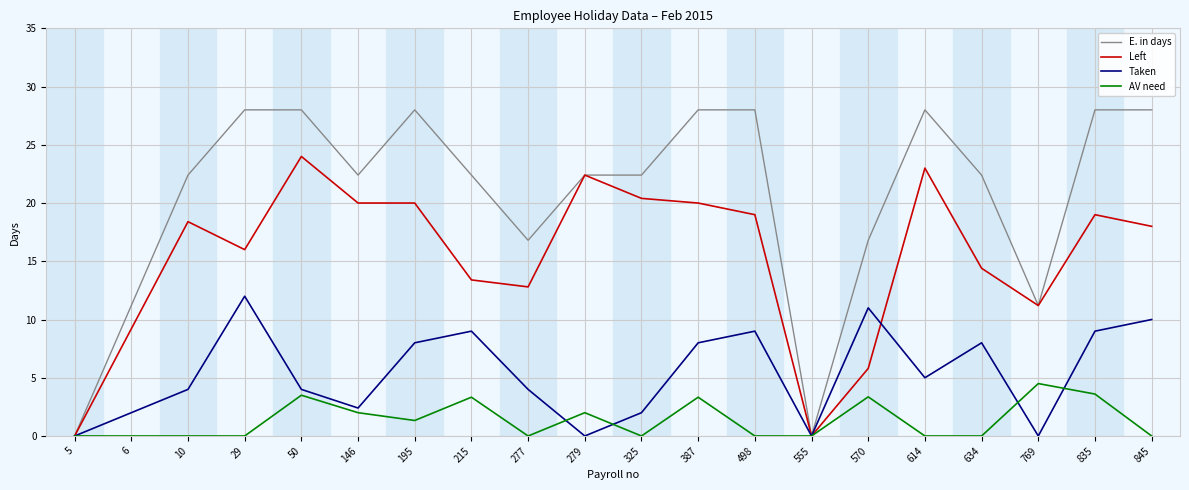

Which series has the widest spread of values?

E. in days